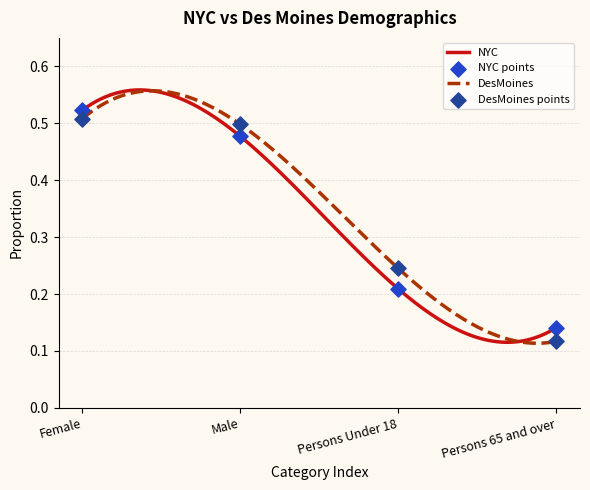

Which series reaches the maximum Y coordinate?

NYC